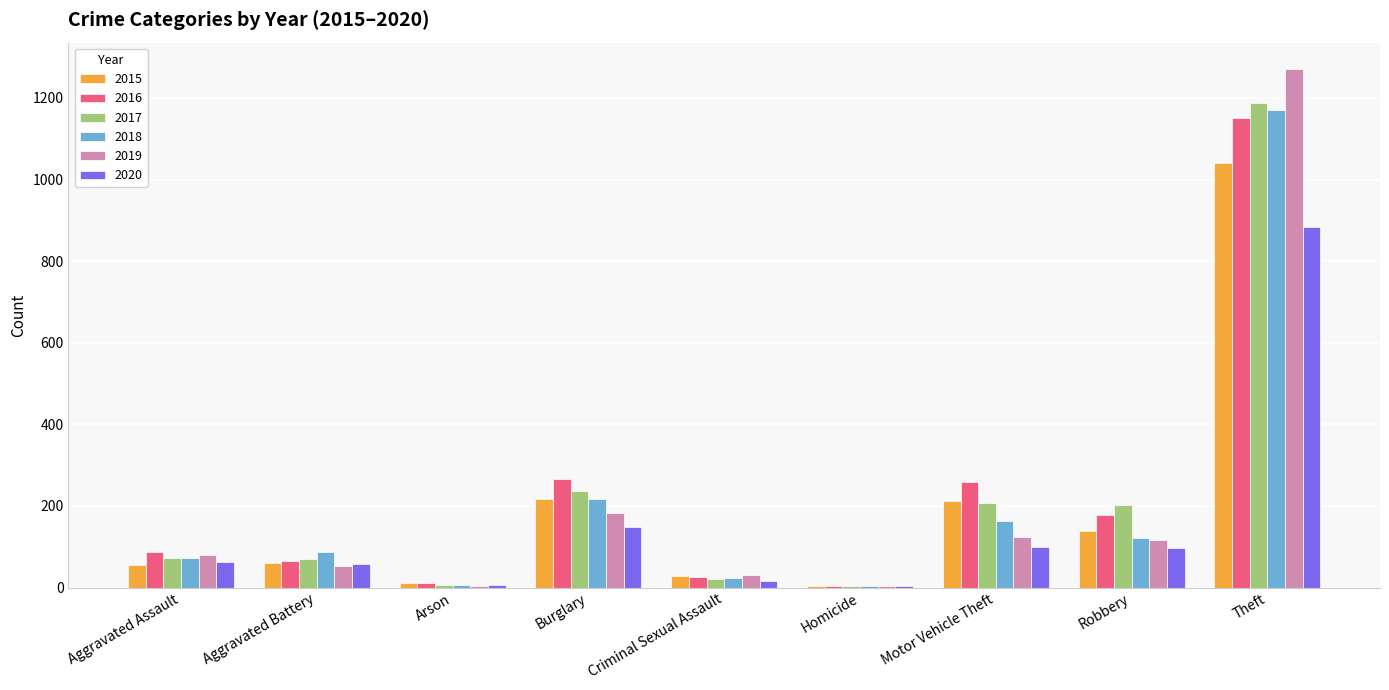

At which label is 2020 closest to 444?

Burglary